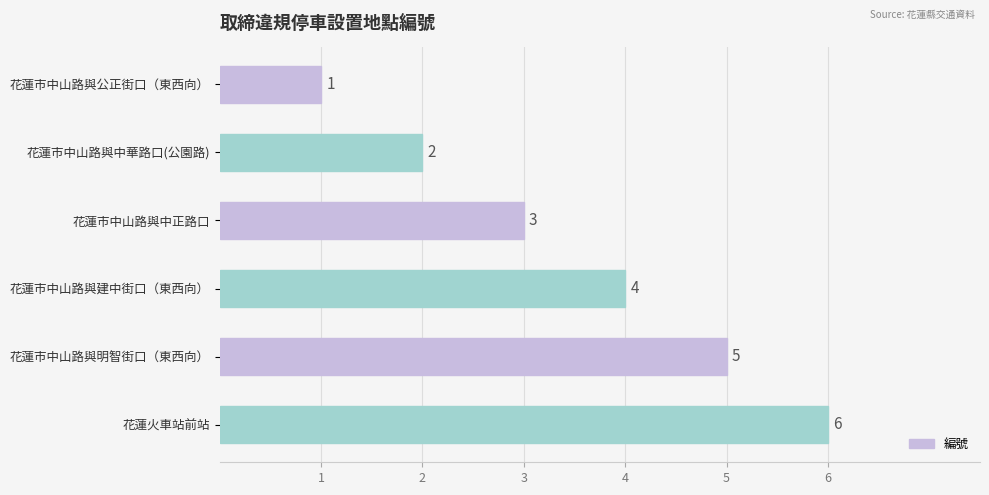

List the labels in order of value, smallest first.

花蓮市中山路與公正街口（東西向）, 花蓮市中山路與中華路口(公園路), 花蓮市中山路與中正路口, 花蓮市中山路與建中街口（東西向）, 花蓮市中山路與明智街口（東西向）, 花蓮火車站前站